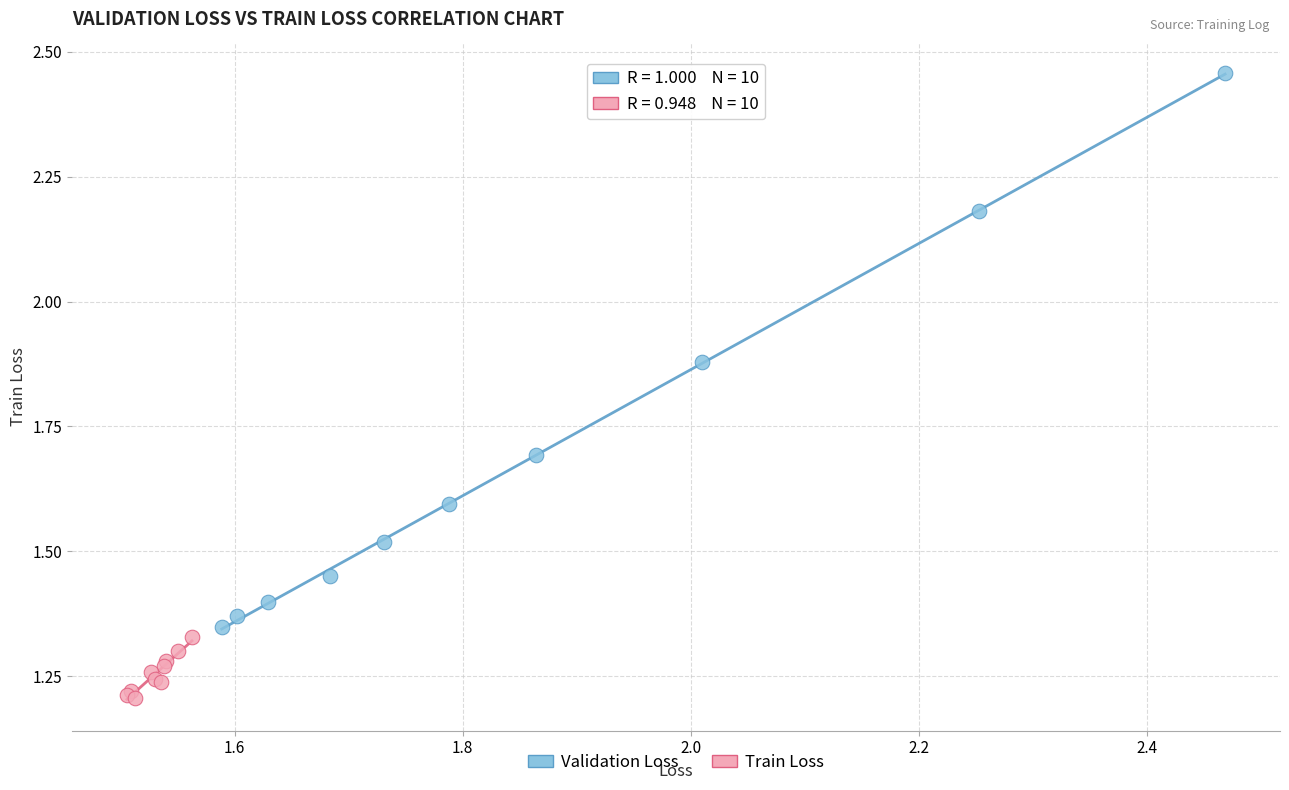

Which series contains the lowest Y value?

Train Loss